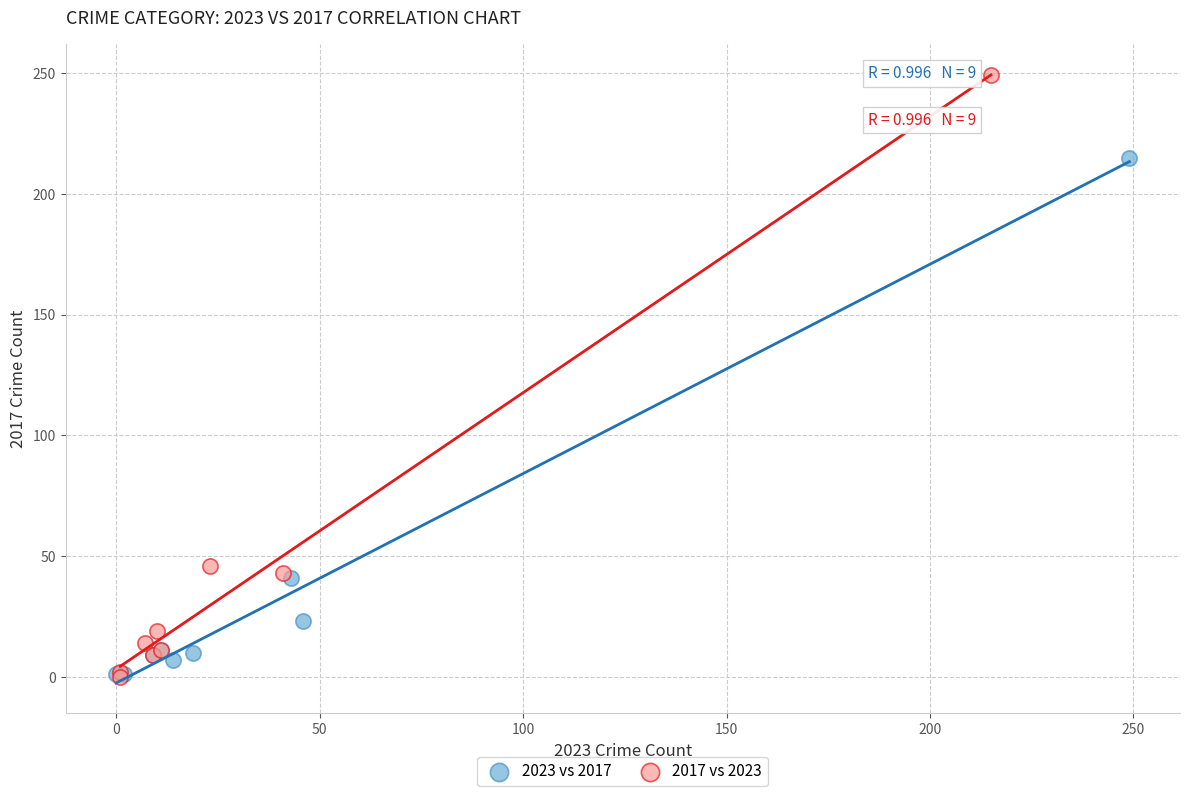

What are all the series names shown in the legend?

2023 vs 2017, 2017 vs 2023